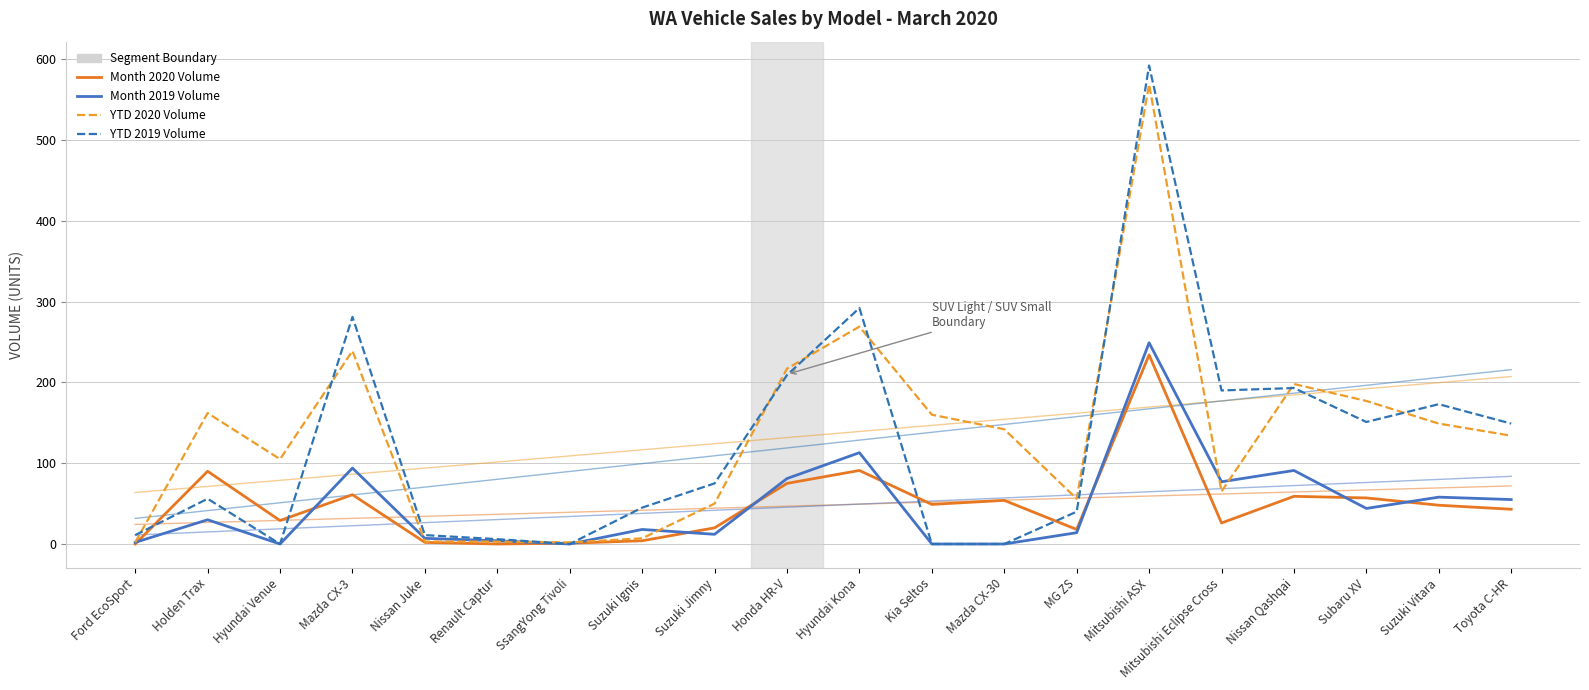

What position from the right is Suzuki Jimny?

12